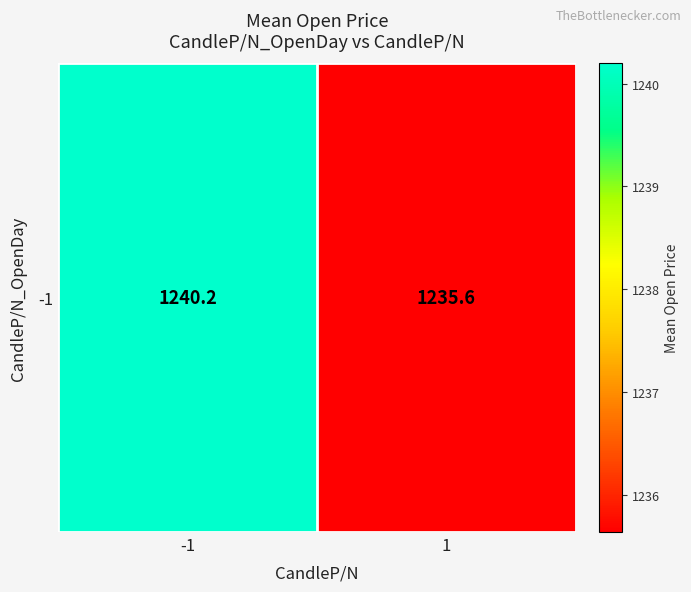

What is the approximate value at 1?

1235.6